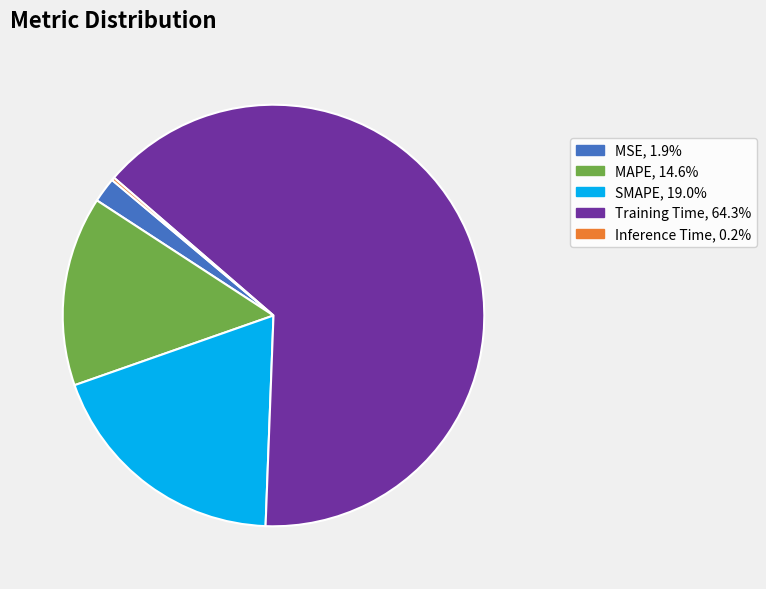

Combined, do MAPE and Training Time account for over 50%?

Yes